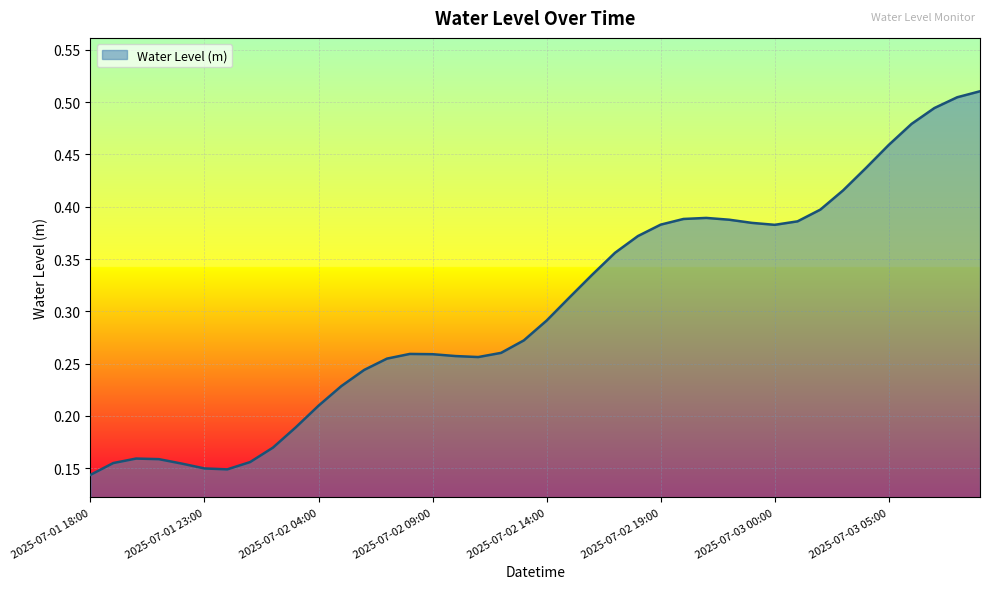

How many values are between 0 and 1?

40